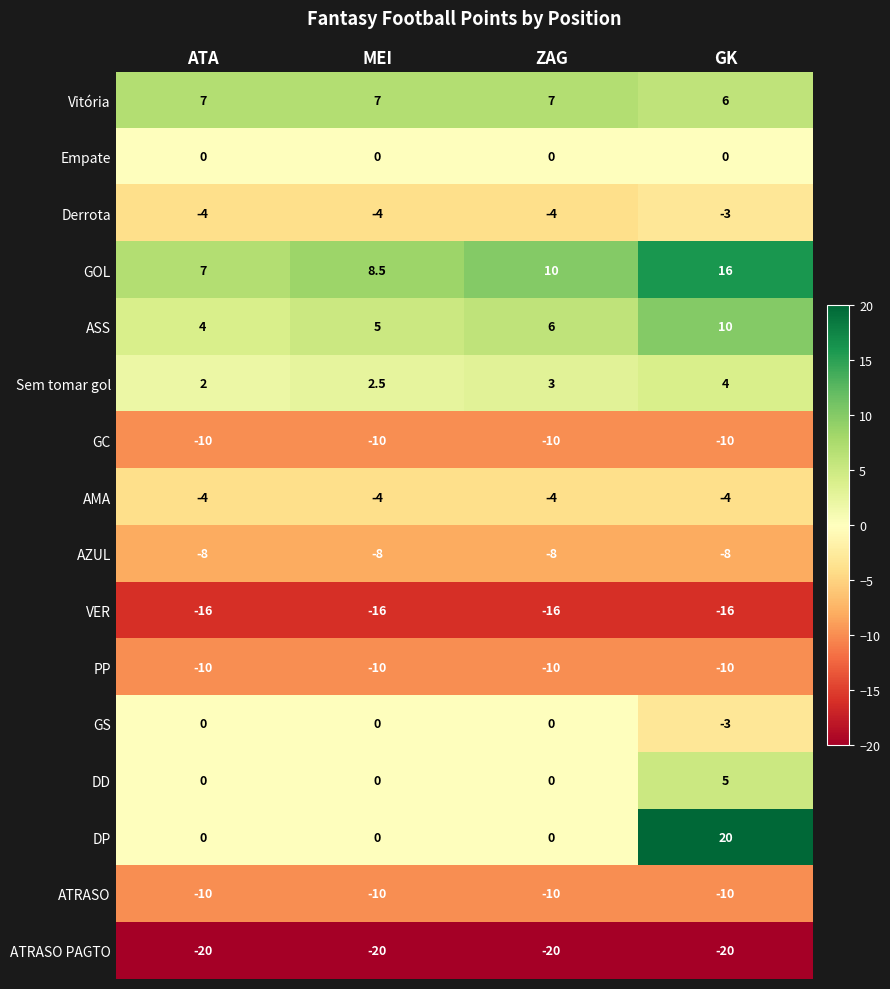

What is the spread (max minus min) of values at GK?

40.0